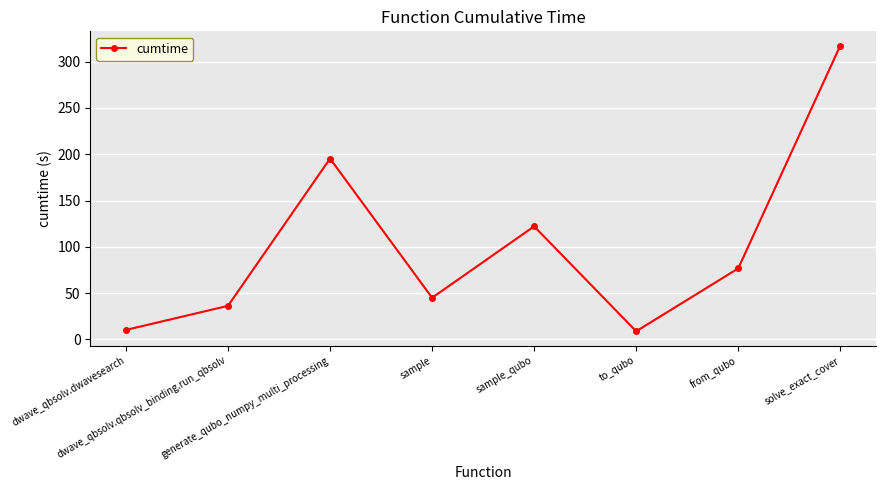

What is the label of the 4th point from the left?

sample